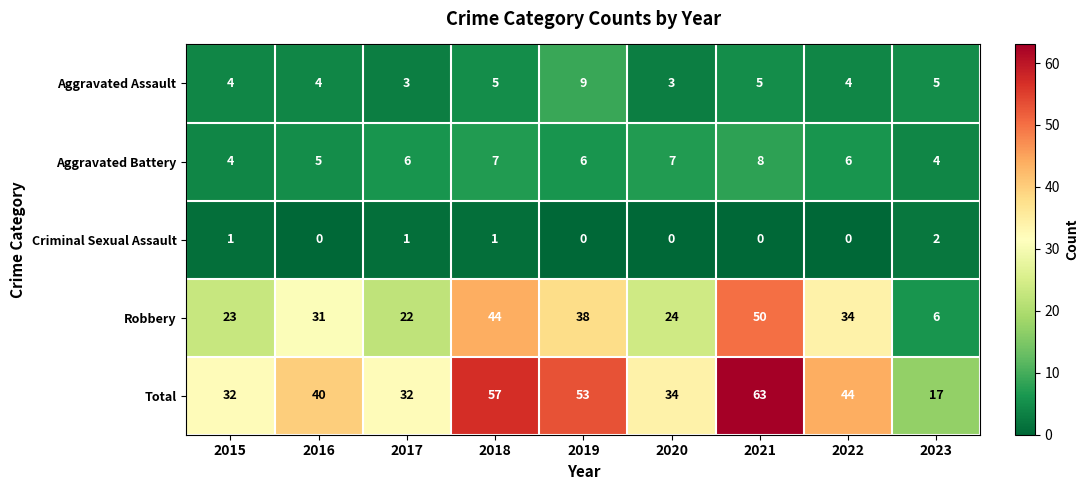

Between 2015 and 2020, which series saw the biggest shift?

Aggravated Battery